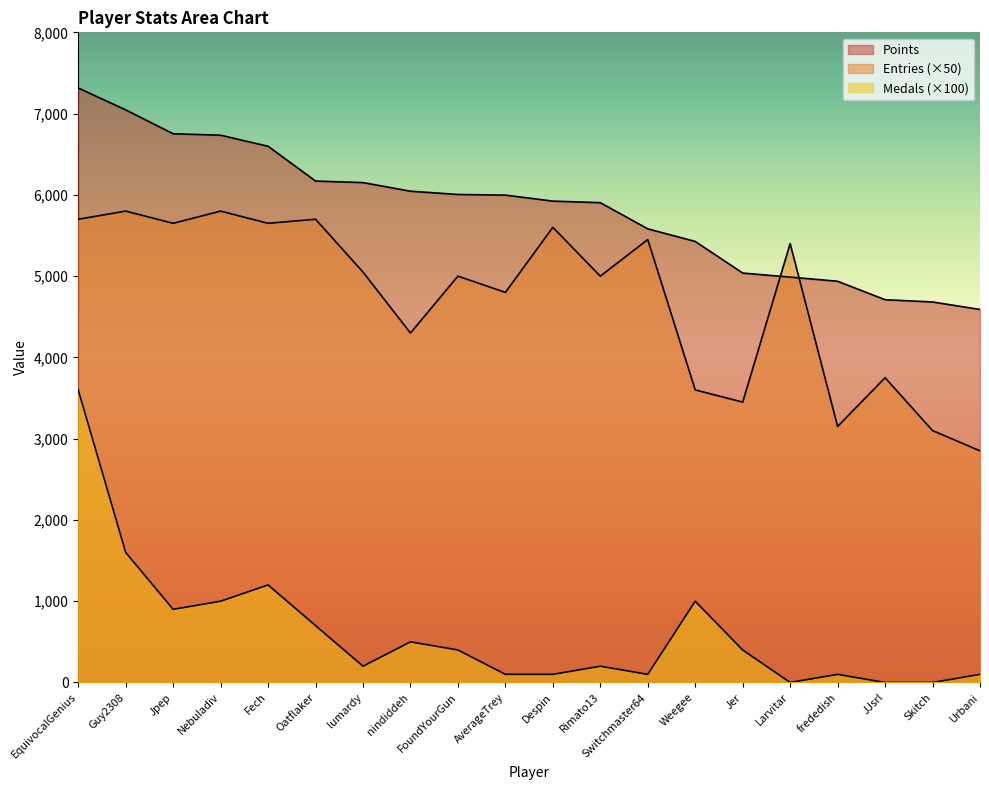

What is the value of the Points point at the 2nd from the left?

7046